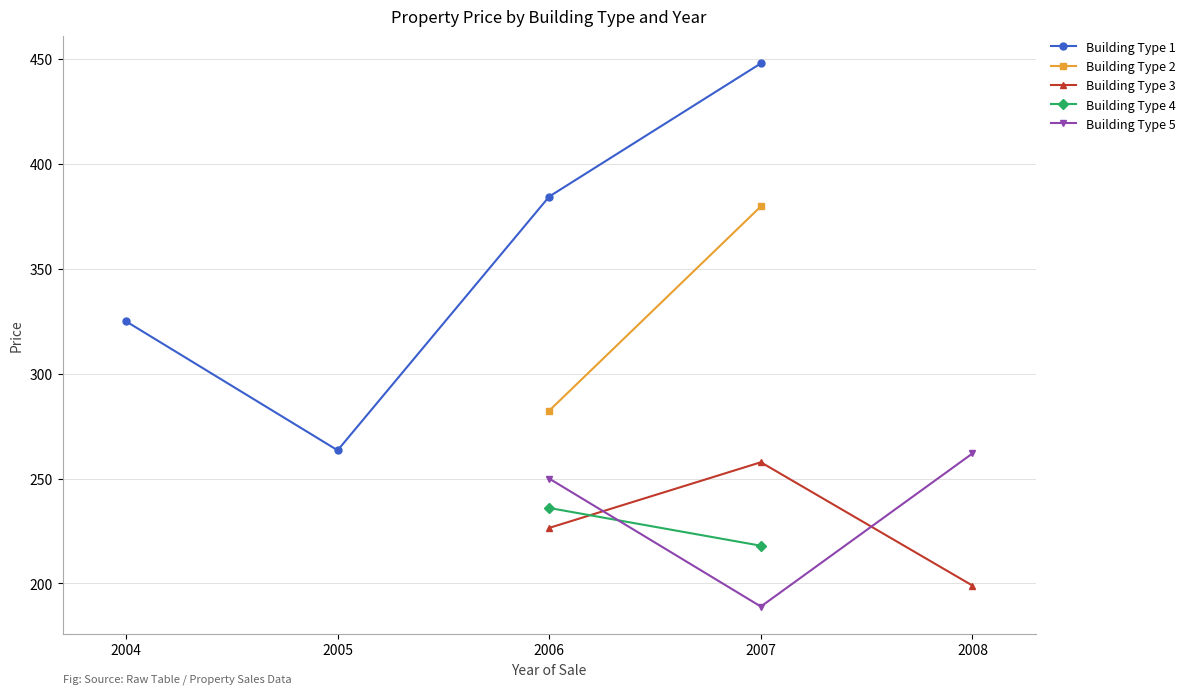

Does the chart display data point markers on the line(s)?

Yes